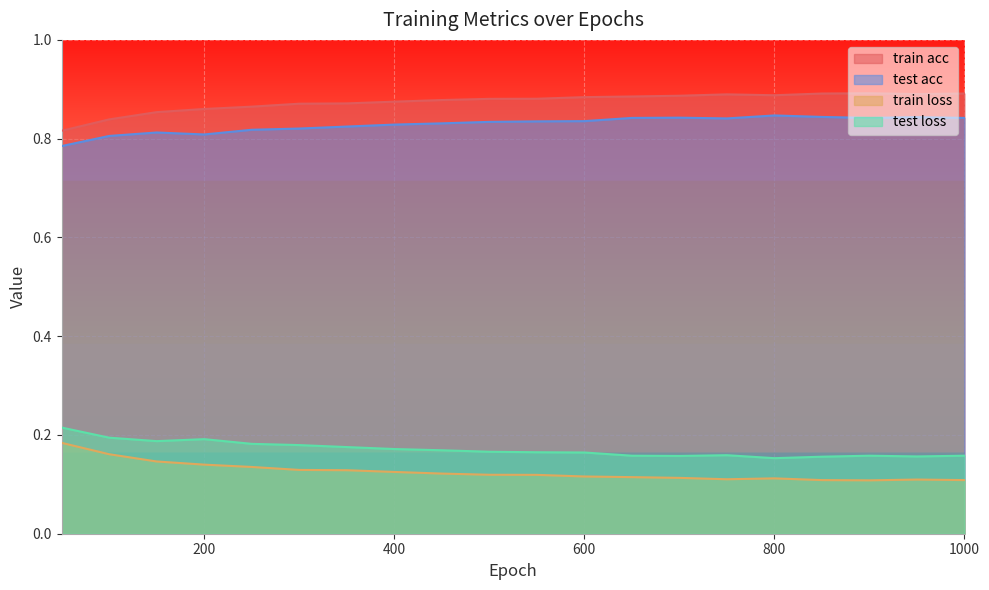

Reading right to left, extract all data points from this chart.

train acc: 1000=0.9	950=0.9	900=0.9	850=0.9	800=0.9	750=0.9	700=0.9	650=0.9	600=0.9	550=0.9	500=0.9	450=0.9	400=0.9	350=0.9	300=0.9	250=0.9	200=0.9	150=0.9	100=0.8	50=0.8
test acc: 1000=0.8	950=0.8	900=0.8	850=0.8	800=0.8	750=0.8	700=0.8	650=0.8	600=0.8	550=0.8	500=0.8	450=0.8	400=0.8	350=0.8	300=0.8	250=0.8	200=0.8	150=0.8	100=0.8	50=0.8
train loss: 1000=0.1	950=0.1	900=0.1	850=0.1	800=0.1	750=0.1	700=0.1	650=0.1	600=0.1	550=0.1	500=0.1	450=0.1	400=0.1	350=0.1	300=0.1	250=0.1	200=0.1	150=0.1	100=0.2	50=0.2
test loss: 1000=0.2	950=0.2	900=0.2	850=0.2	800=0.2	750=0.2	700=0.2	650=0.2	600=0.2	550=0.2	500=0.2	450=0.2	400=0.2	350=0.2	300=0.2	250=0.2	200=0.2	150=0.2	100=0.2	50=0.2